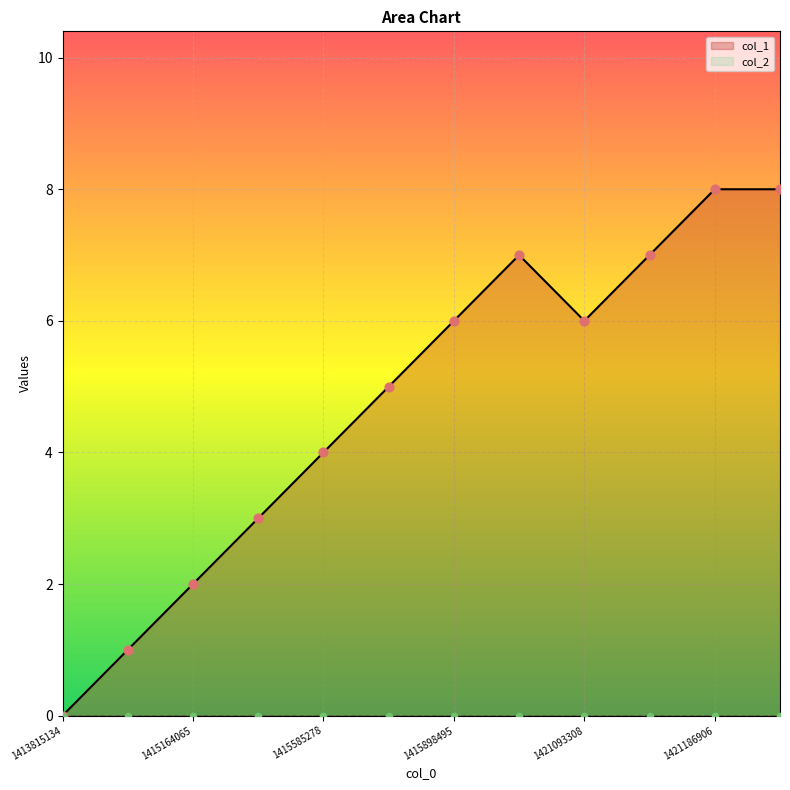

Which has a higher value, 1415164065 or 1421183320?

1421183320